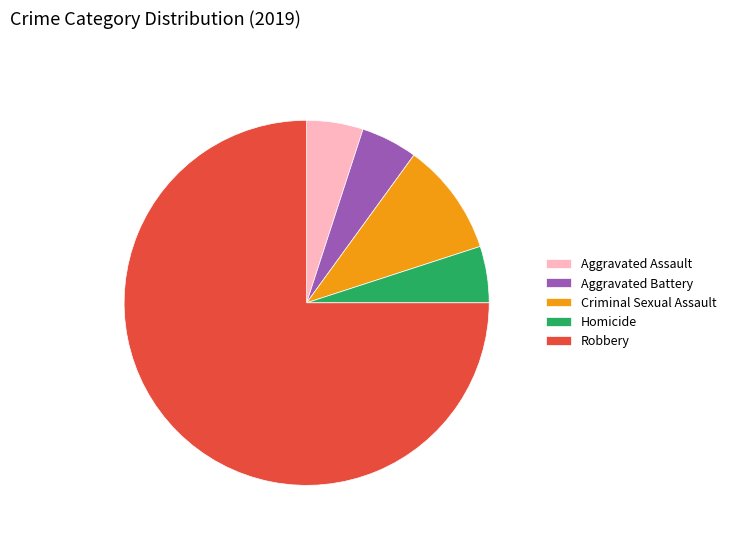

Is it true that Criminal Sexual Assault is 1% of the pie?

False